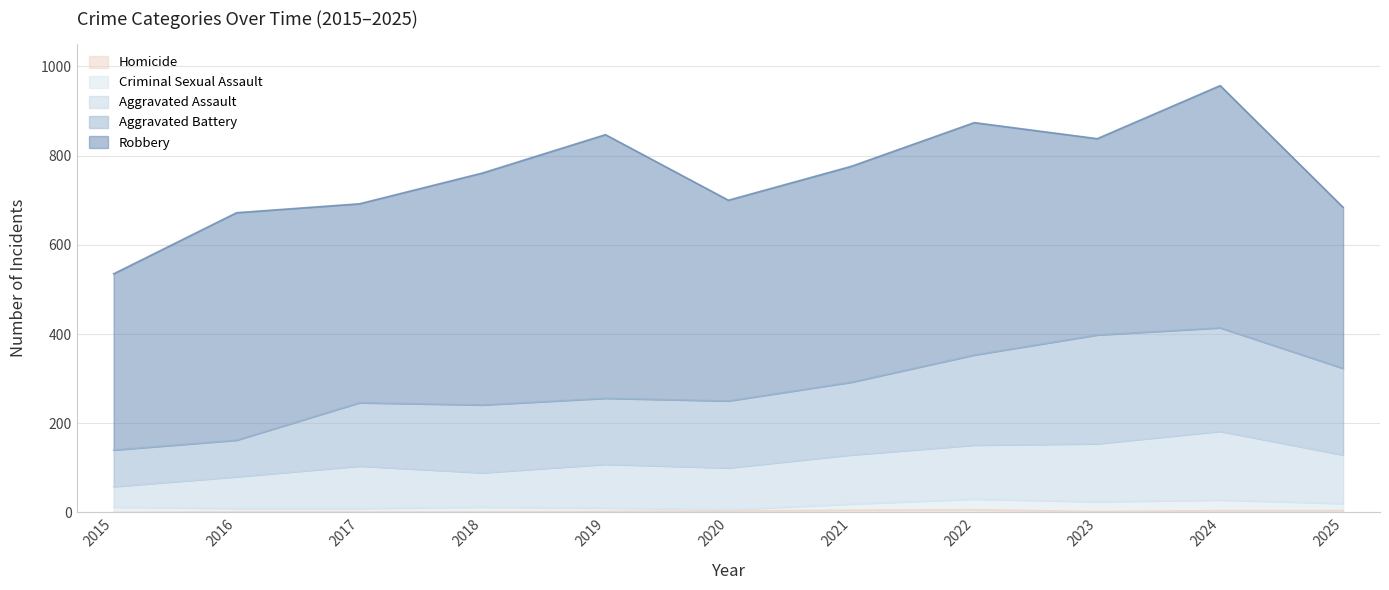

At which label is Homicide closest to 3?

2020